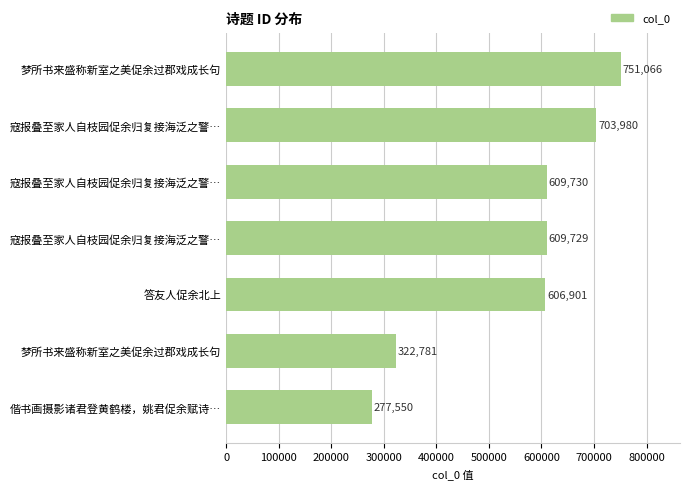

How many bars are there in total?

7